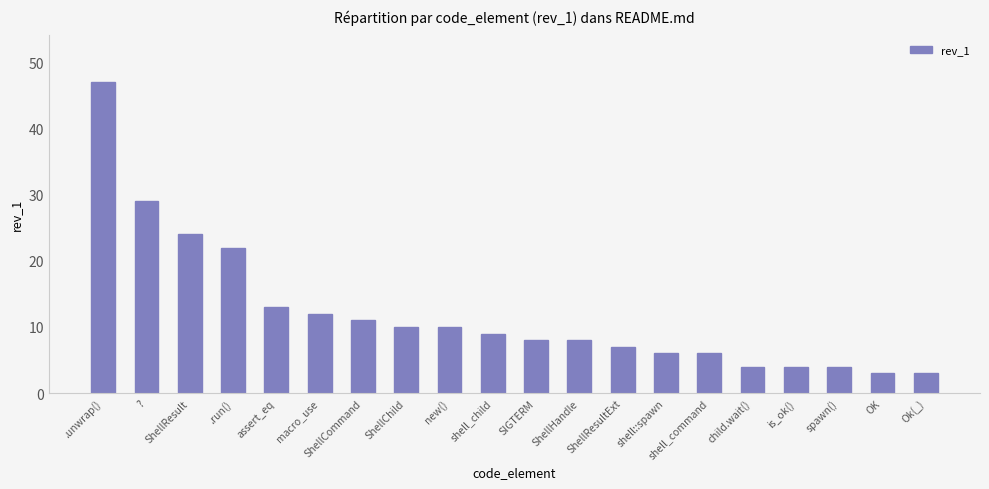

What is the difference between the maximum and second lowest values?

44